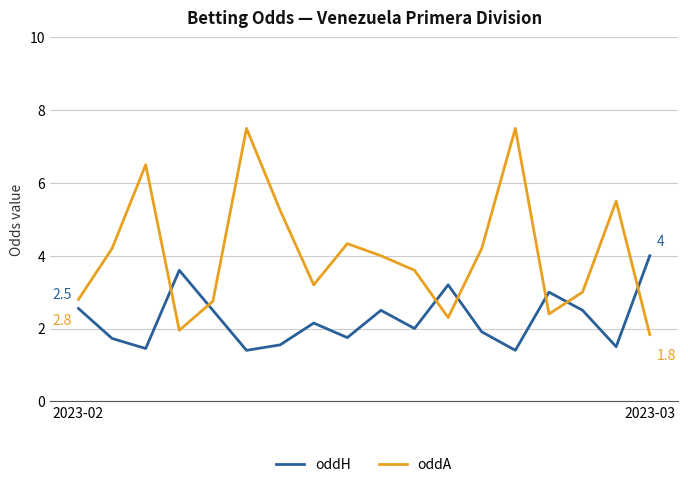

Rank the series by their average value, from highest to lowest.

oddA, oddH